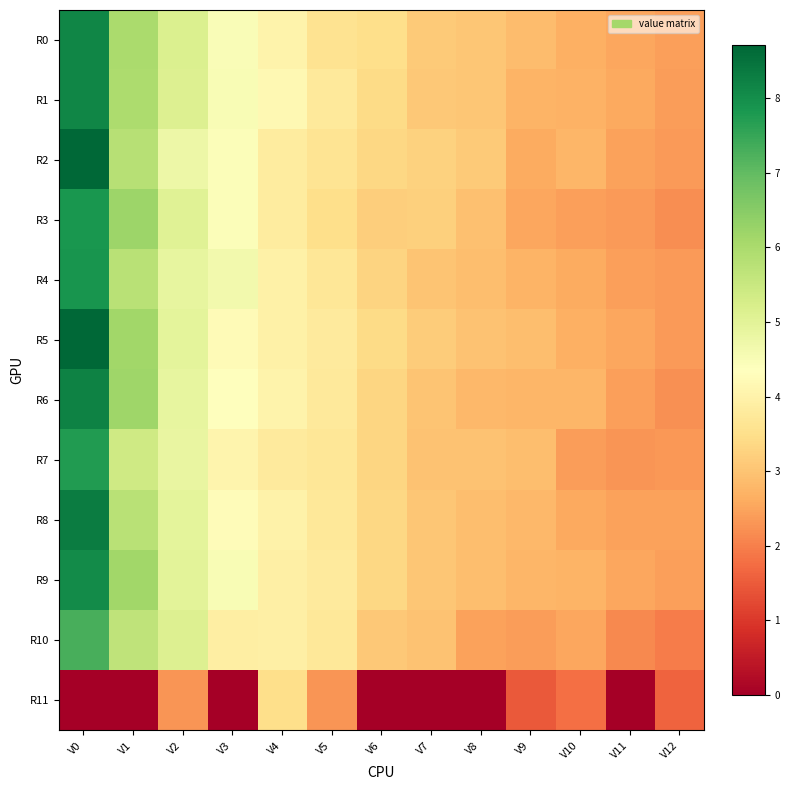

Between V7 and V9, which is larger?

V7